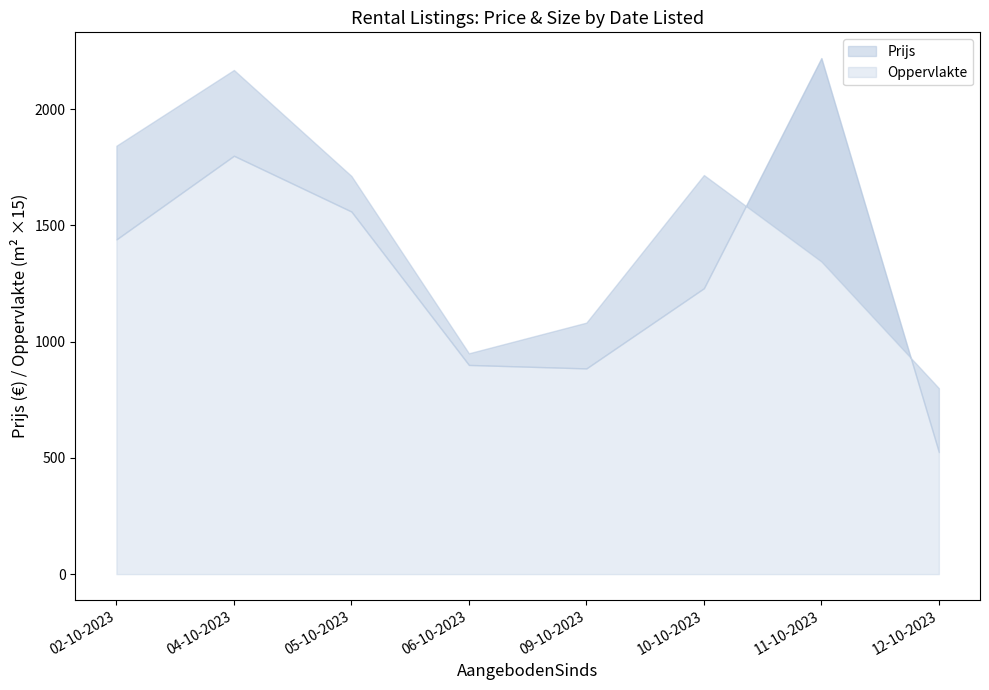

What is the minimum value shown in the chart?

35